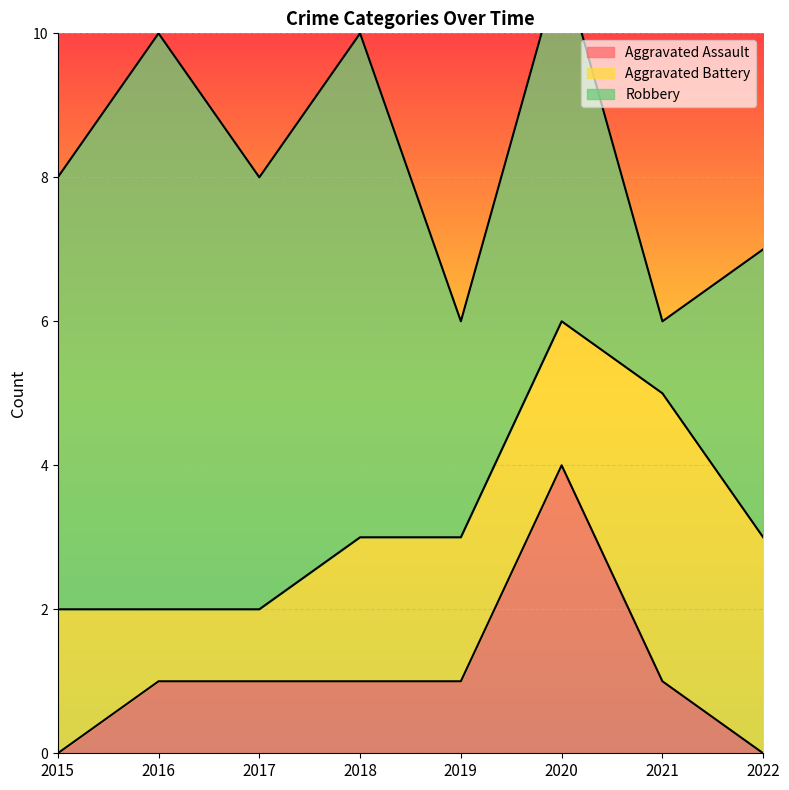

True or false: Aggravated Battery has more than 2 points higher than both neighbors.

False